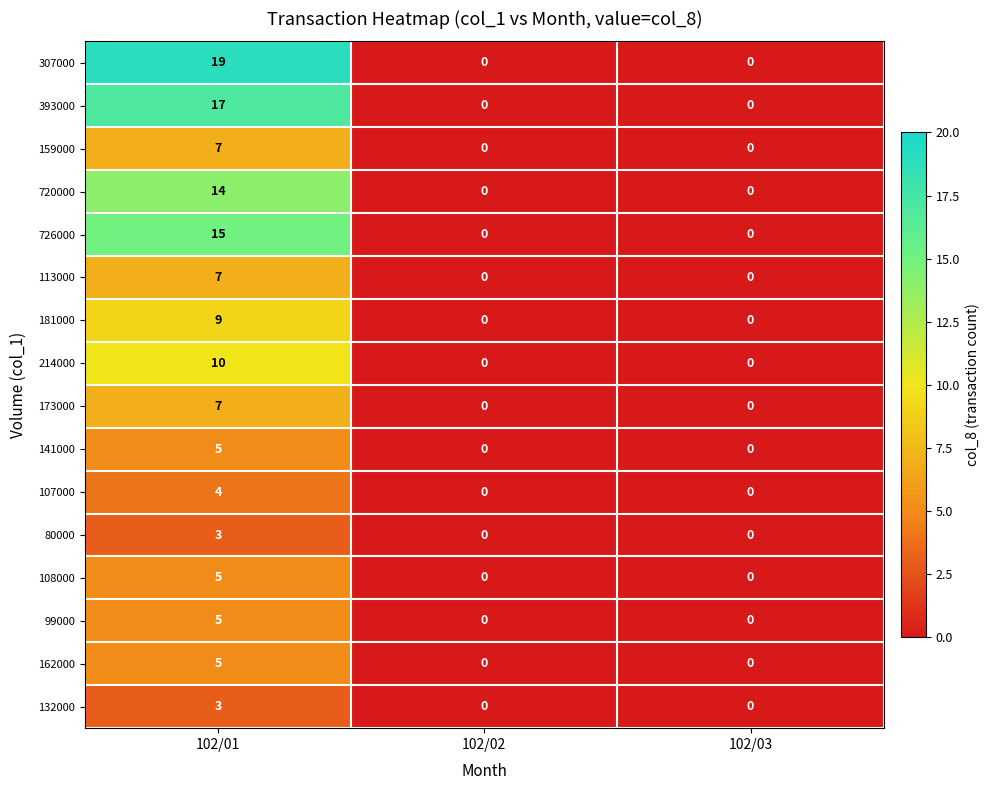

Is it true that 307000 equals 19 at 102/01?

True